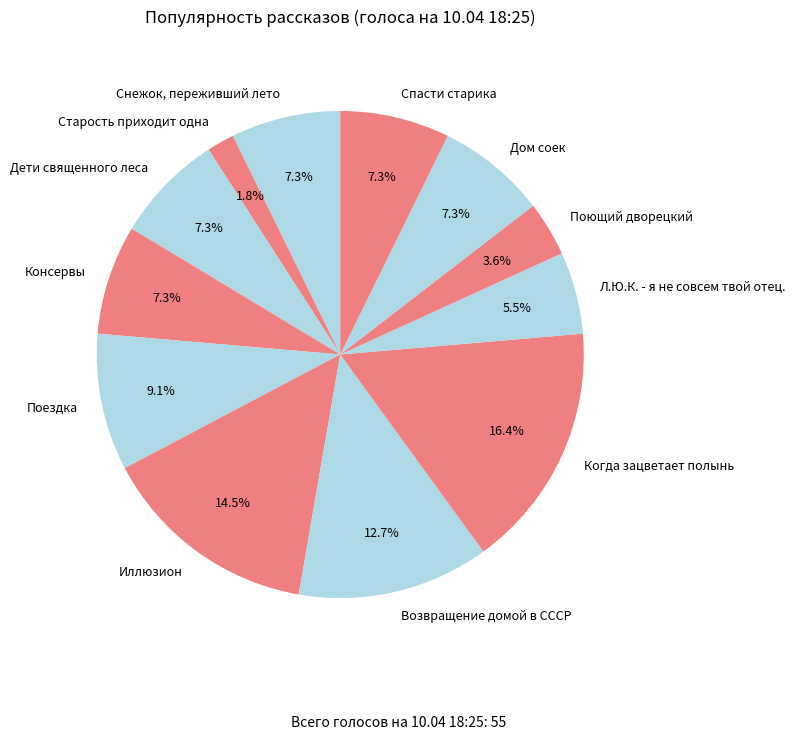

To the nearest percent, what percentage of the pie is Поющий дворецкий?

4%